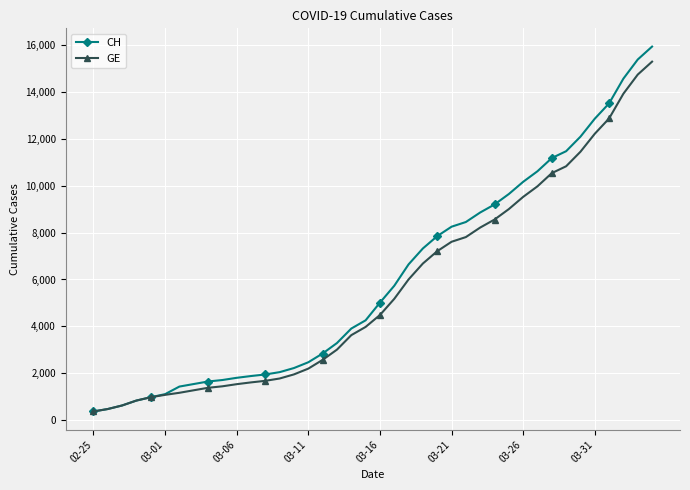

Which series has the widest spread of values?

CH